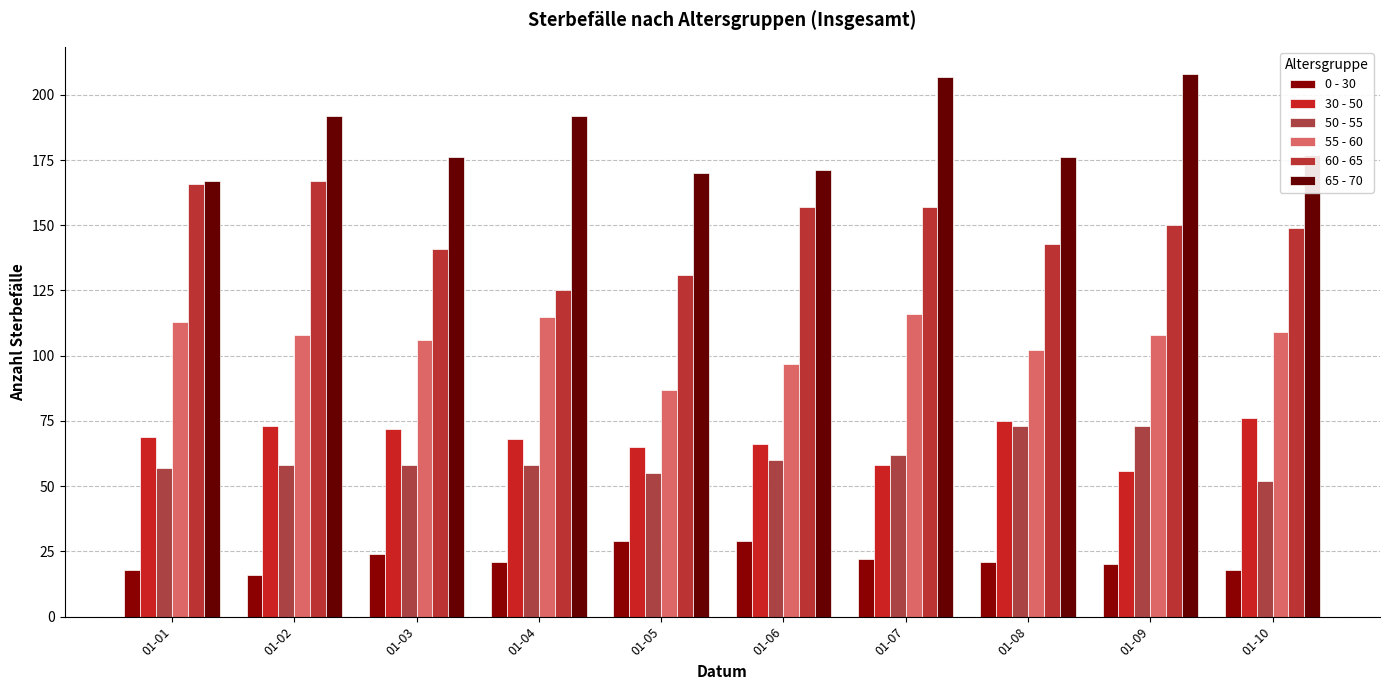

How many series are shown in this chart?

6